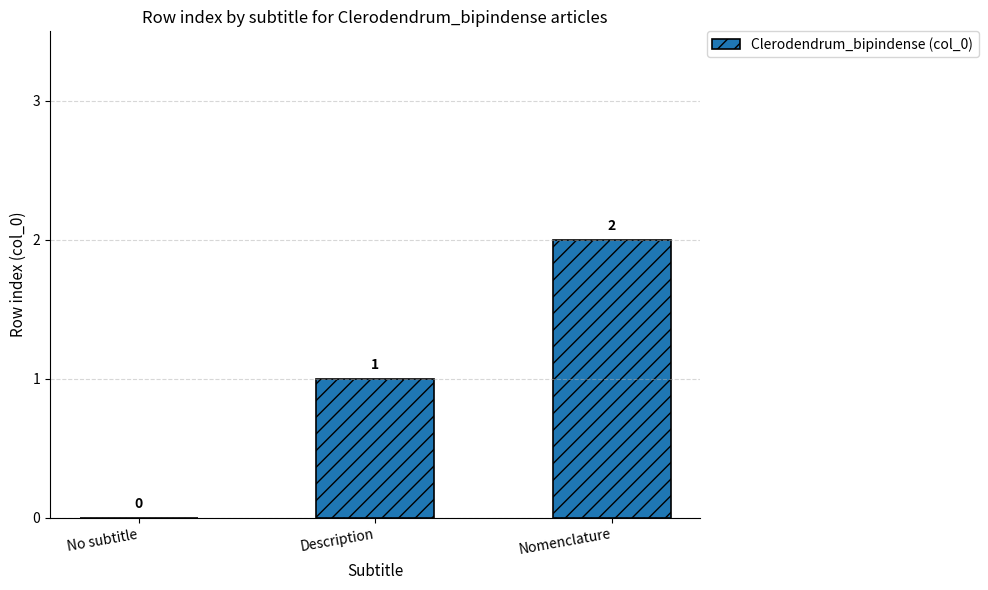

At which category does the chart reach its peak across all series?

Nomenclature